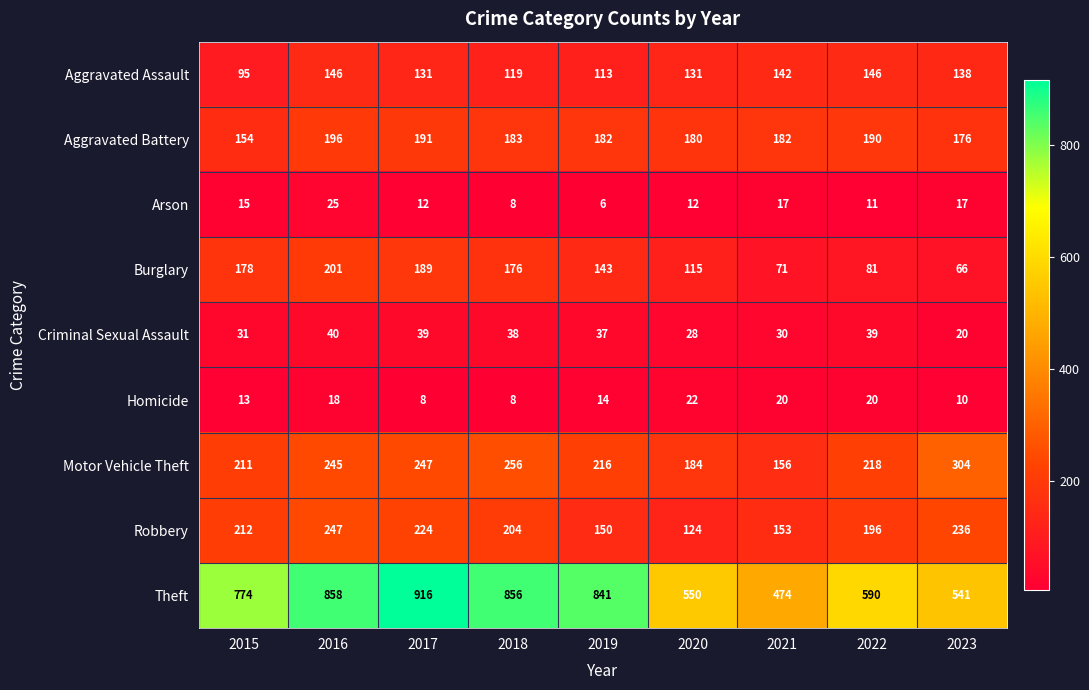

What is the maximum value shown in the chart?

916